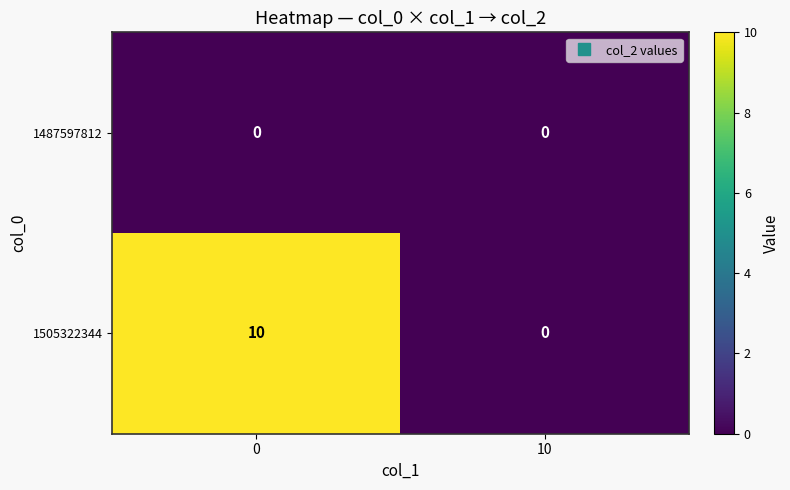

What is the sum of all 1505322344 values?

10